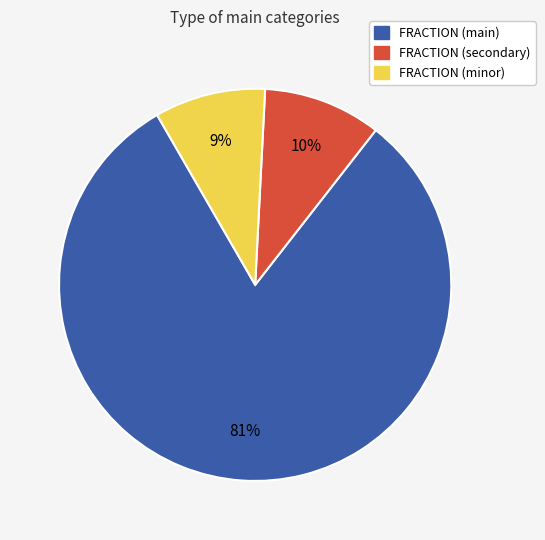

To the nearest percent, what is the difference between the largest and smallest slice percentages?

72%